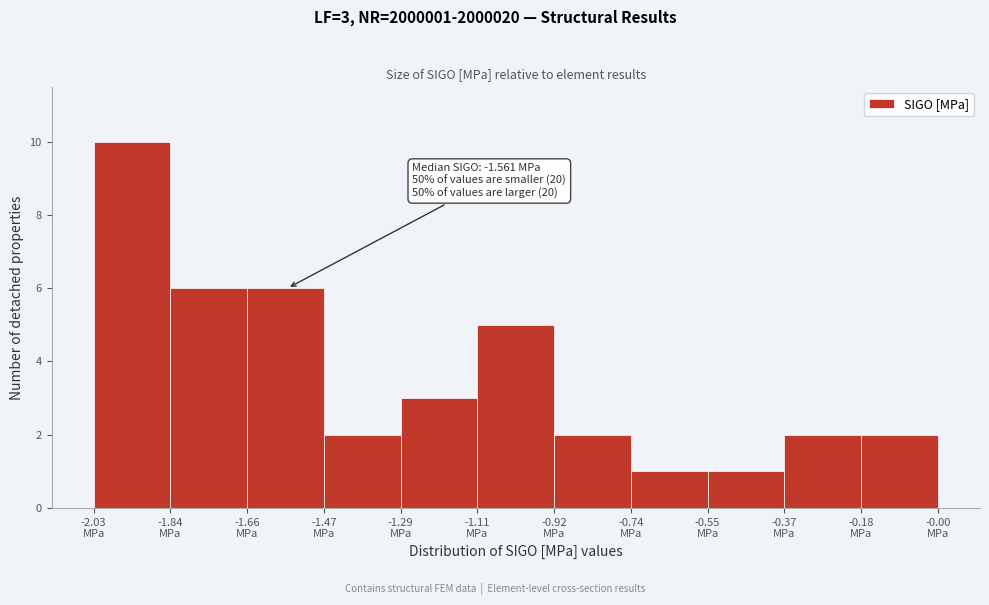

Over which range of the x-axis is the bar tallest?

-2.02 to -1.84